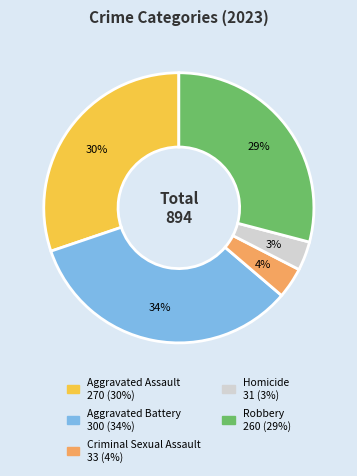

Do Robbery and Criminal Sexual Assault together represent more than half of the pie?

No